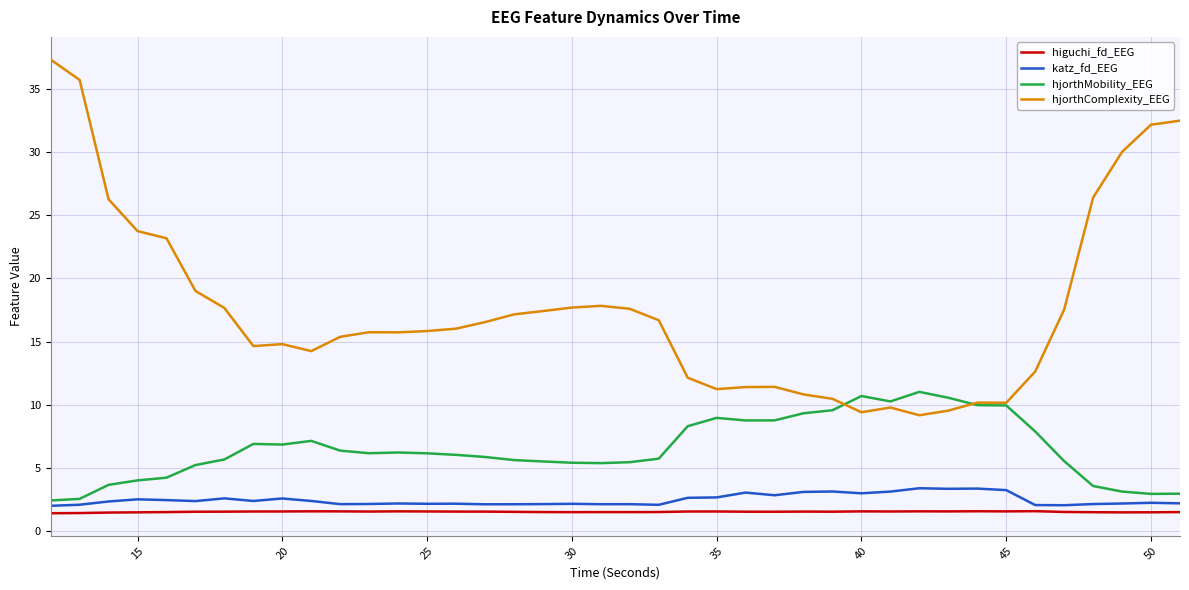

What is the maximum value shown in the chart?

37.3